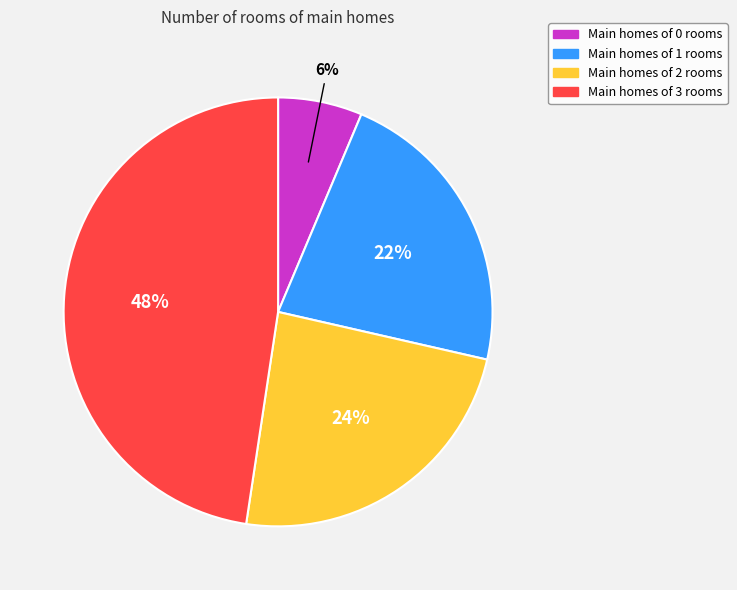

How many slices are in this pie chart?

4